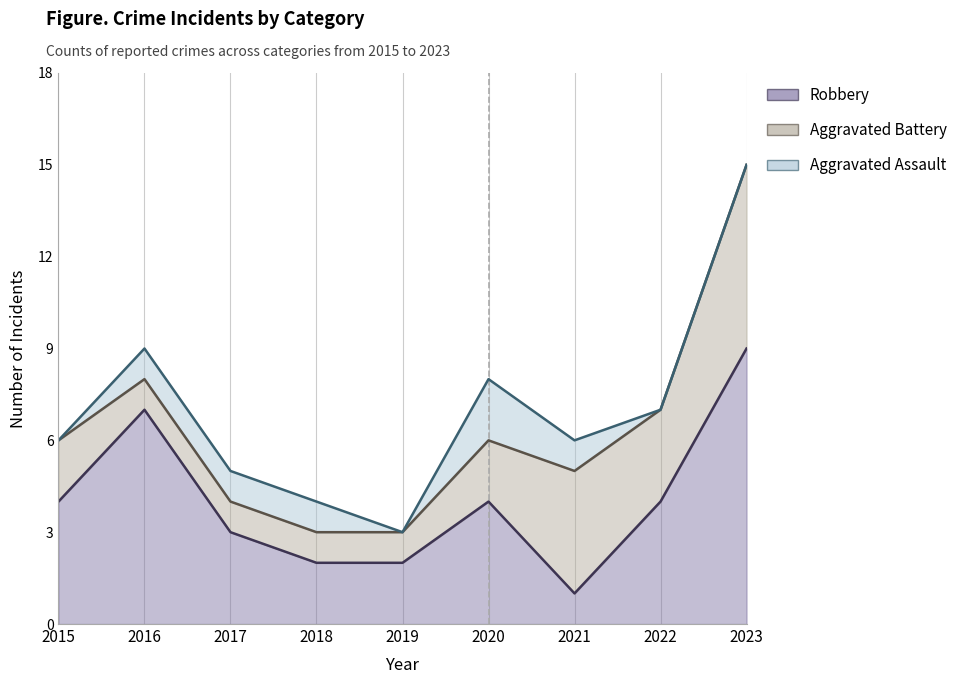

What is the sum of the Aggravated Assault values at 2019 and 2023?

18